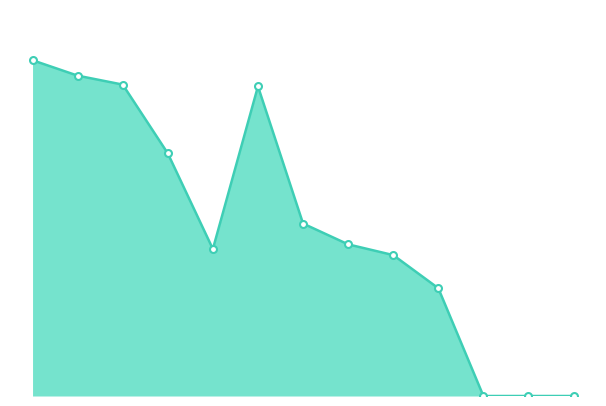

Is this an area chart (filled region under the line)?

Yes